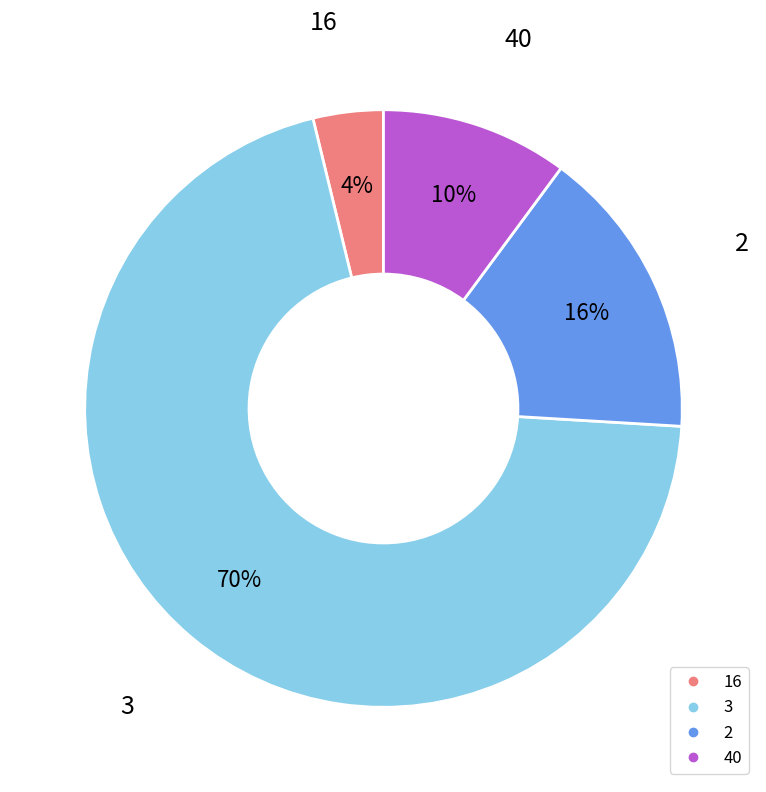

Which has a higher value, 3 or 40?

3